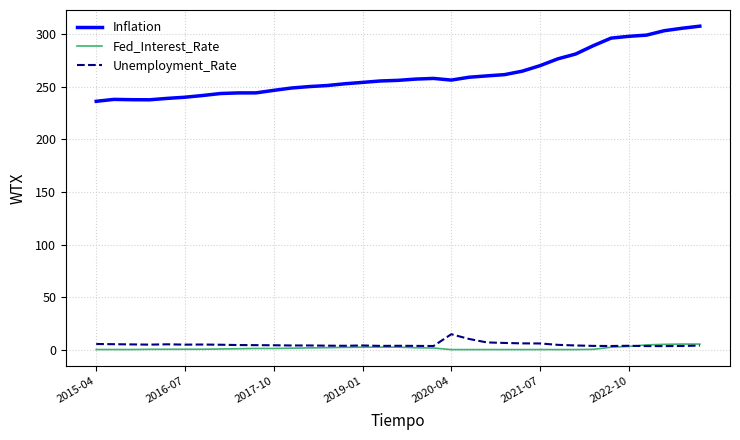

Which series has the widest spread of values?

Inflation